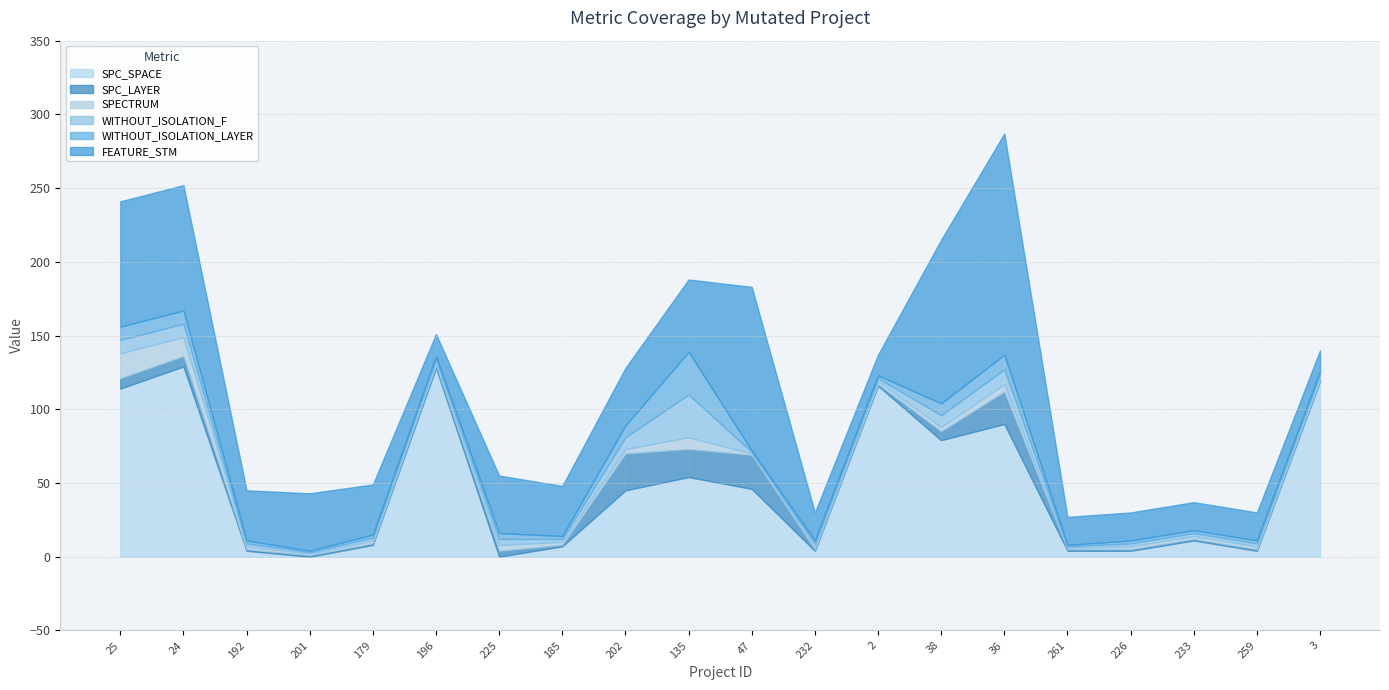

Does the chart have visible grid lines?

Yes